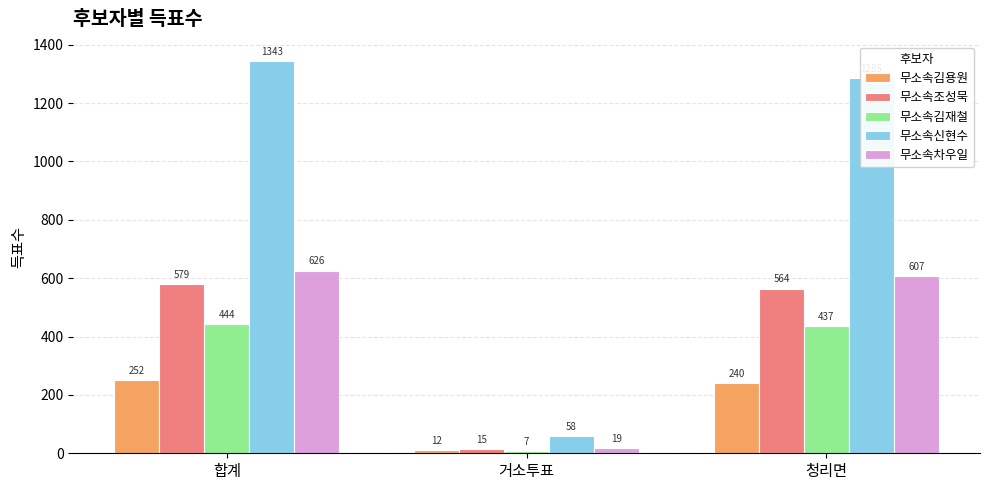

What is the sum of the 무소속김용원 values at 합계 and 청리면?

492